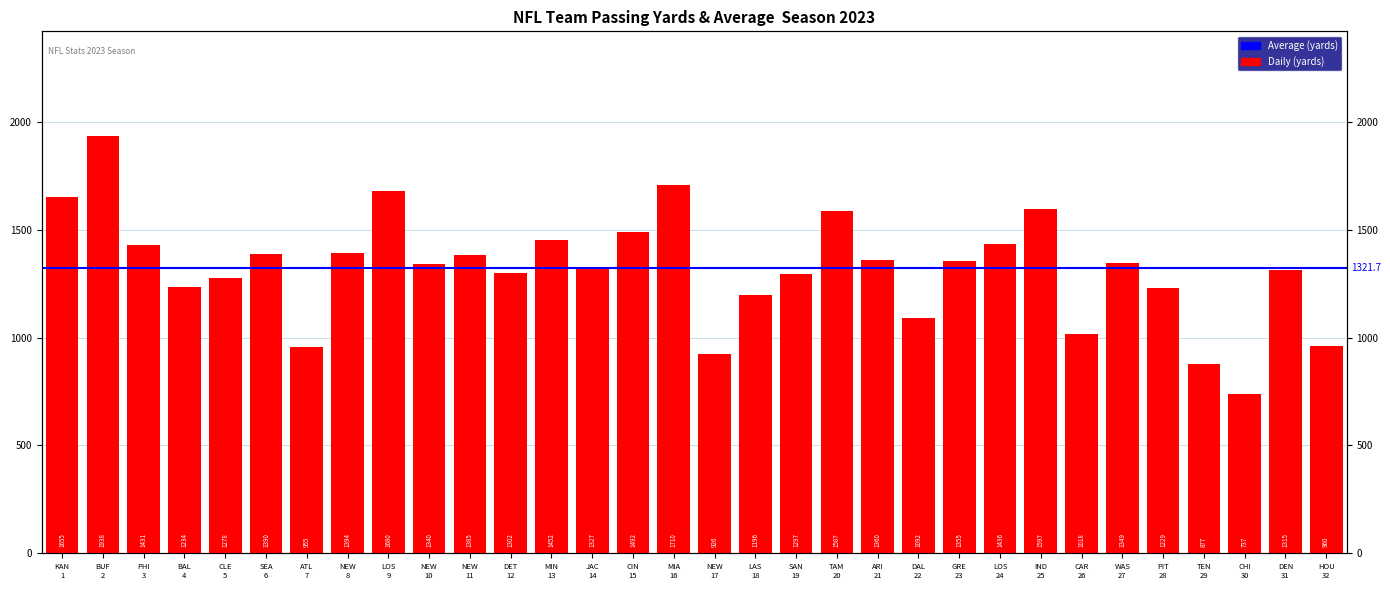

What is the difference between the values at MIN 13 and LOS 9?

228